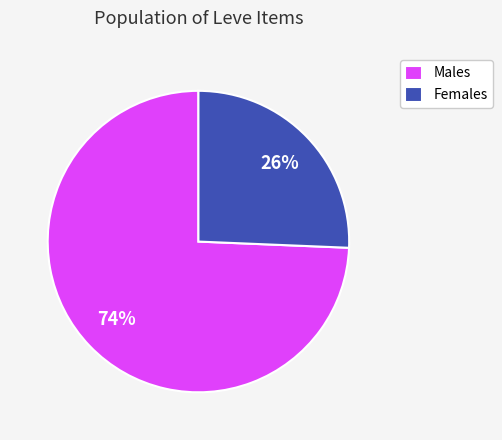

Which category has the biggest portion of the pie?

Males